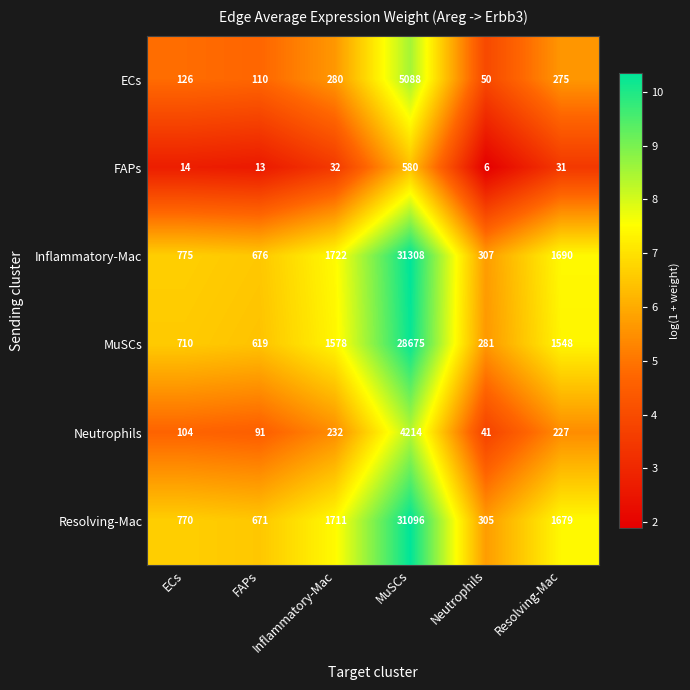

What is the spread (max minus min) of values at Inflammatory-Mac?

1690